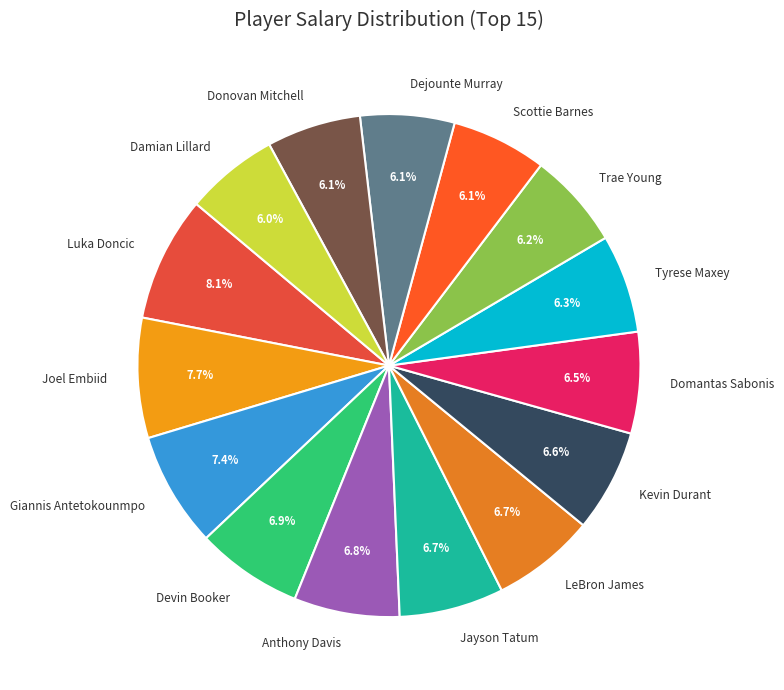

What is the ratio of the value at Donovan Mitchell to the value at Joel Embiid?

0.8